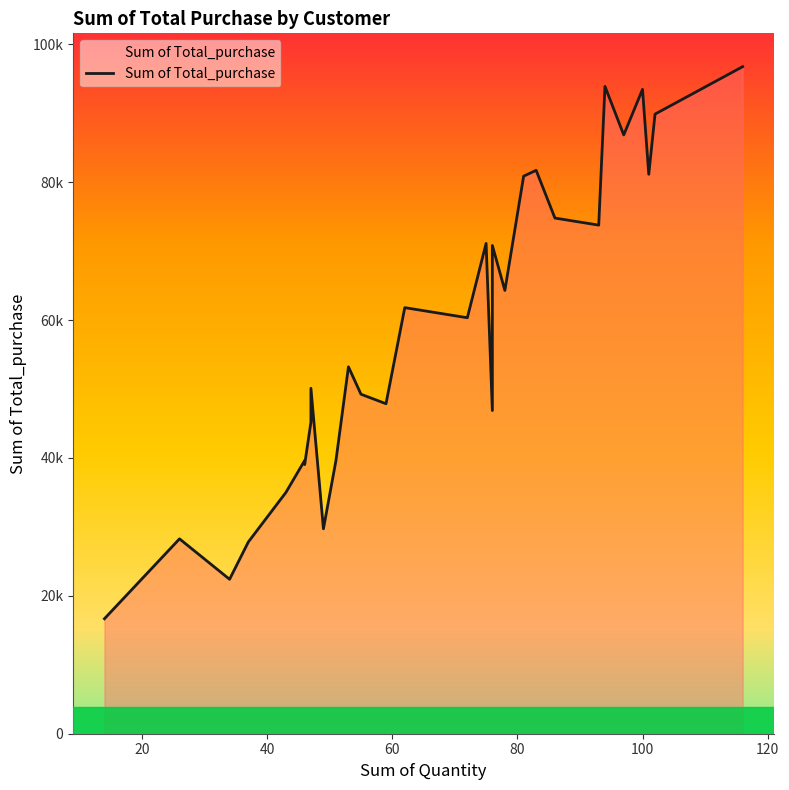

Reading left to right, transcribe all the data shown in this chart.

CUST030=73769.0	CUST029=29720.4	CUST028=81141.4	CUST027=46876.1	CUST026=71118.4	CUST025=45184.1	CUST024=70818.5	CUST023=39615.5	CUST022=64299.9	CUST021=93462.1	CUST020=50104.3	CUST019=34992.7	CUST018=39627.1	CUST017=27815.7	CUST016=22400.7	CUST015=86850.8	CUST014=61801.2	CUST013=28265.9	CUST012=74794.7	CUST011=39038.2	CUST010=49243.2	CUST009=47864.6	CUST008=89871.2	CUST007=93892.4	CUST006=16678.4	CUST005=53217.7	CUST004=80870.6	CUST003=96750.5	CUST002=81720.7	CUST001=60337.7